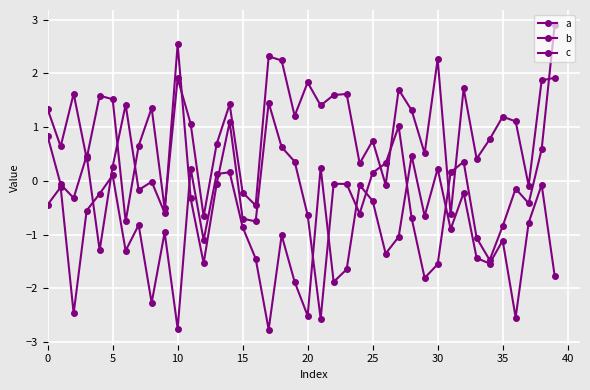

Reading right to left, transcribe all the data shown in this chart.

a: 1.9	1.9	-0.1	1.1	1.2	0.8	0.4	1.7	-0.6	2.3	0.5	1.3	1.7	-0.1	0.7	0.3	1.6	1.6	1.4	1.8	1.2	2.2	2.3	-0.5	-0.2	1.4	0.7	-0.7	1.1	1.9	-0.5	1.4	0.7	-0.8	1.5	1.6	0.4	1.6	0.6	1.3
b: 2.9	0.6	-0.4	-0.1	-0.8	-1.5	-1.1	0.4	0.2	-1.6	-1.8	-0.7	1.0	0.3	0.2	-0.6	-0.1	-0.1	-2.6	-0.6	0.4	0.6	1.5	-0.8	-0.7	1.1	-0.1	-1.5	-0.3	2.5	-0.6	-0.0	-0.2	1.4	0.3	-1.3	0.5	-0.3	-0.1	0.8
c: -1.8	-0.1	-0.8	-2.5	-1.1	-1.5	-1.4	-0.2	-0.9	0.2	-0.7	0.5	-1.0	-1.4	-0.4	-0.1	-1.6	-1.9	0.2	-2.5	-1.9	-1.0	-2.8	-1.4	-0.9	0.2	0.1	-1.1	0.2	-2.8	-1.0	-2.3	-0.8	-1.3	0.1	-0.2	-0.6	-2.5	-0.1	-0.4